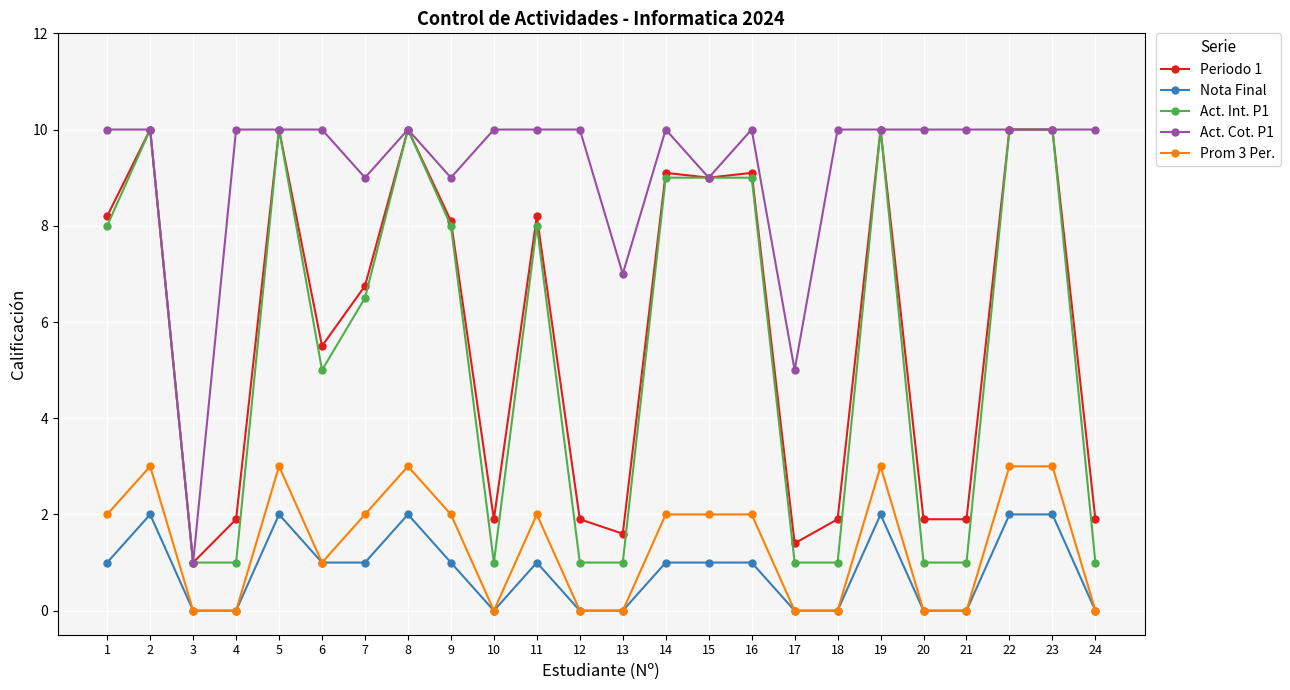

What are all the series names shown in the legend?

Periodo 1, Nota Final, Act. Int. P1, Act. Cot. P1, Prom 3 Per.